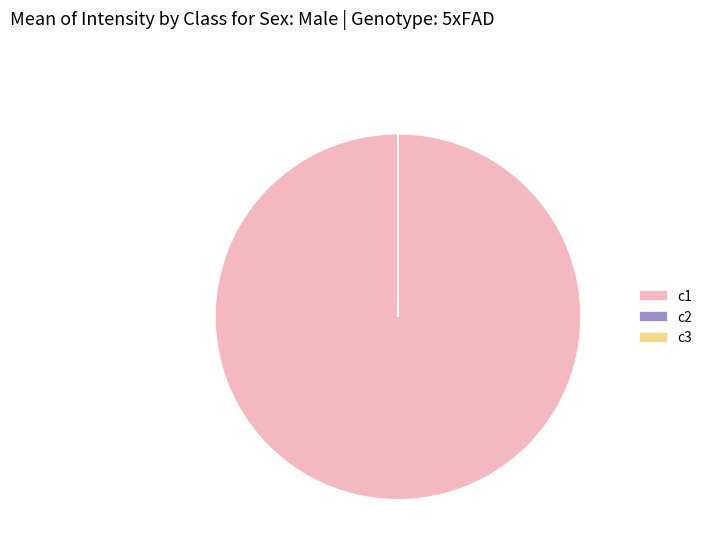

The c1 slice represents 100% of the pie. True or false?

True